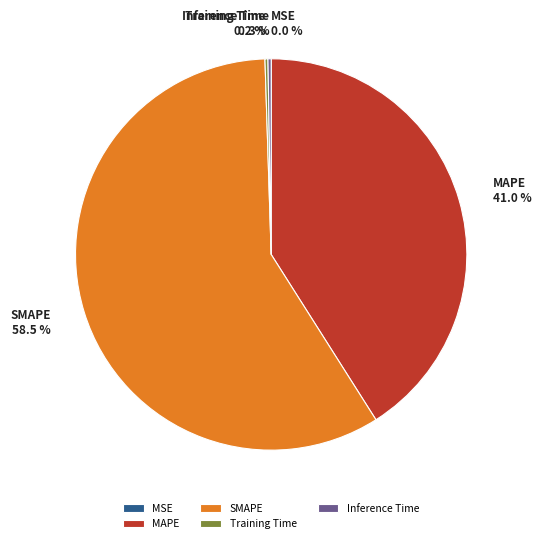

Which slice is the largest?

SMAPE